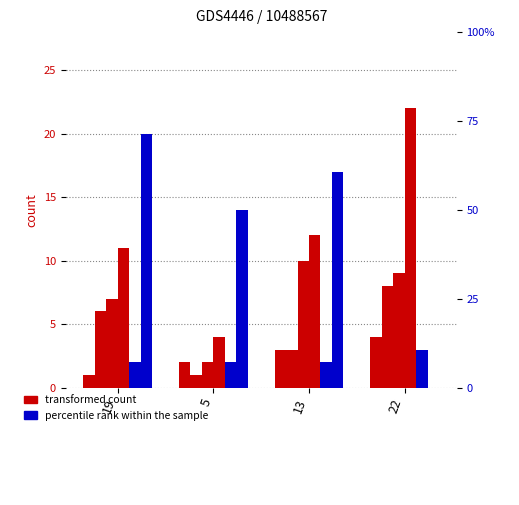

The value of col_4 at 19 is 11. True or false?

True